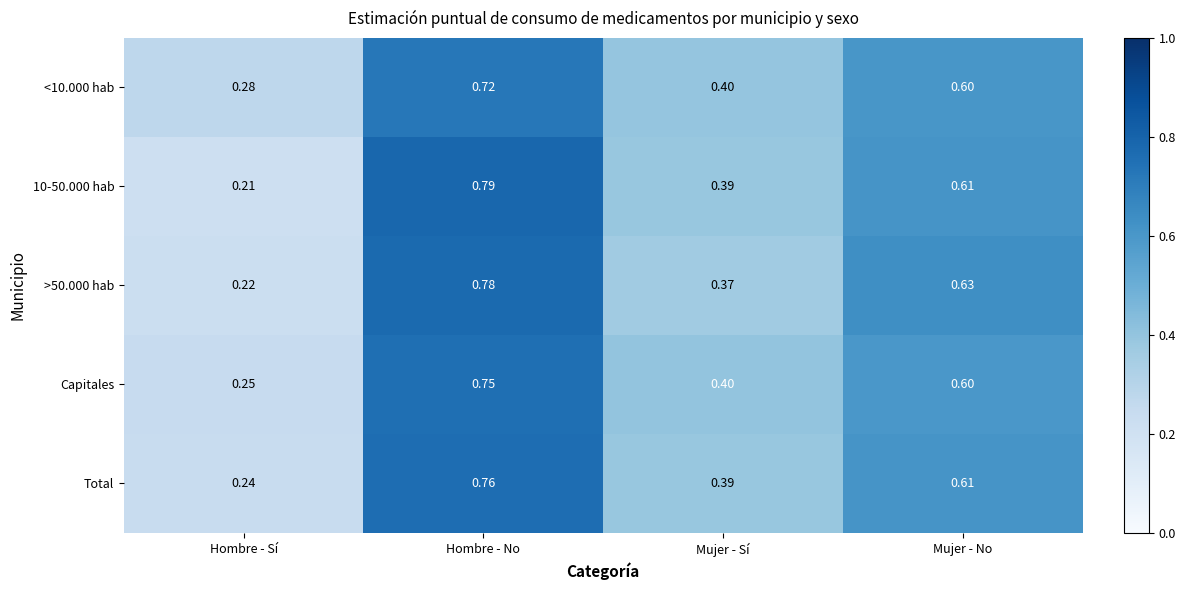

Where is Capitales nearest to the value 0?

Hombre - Sí